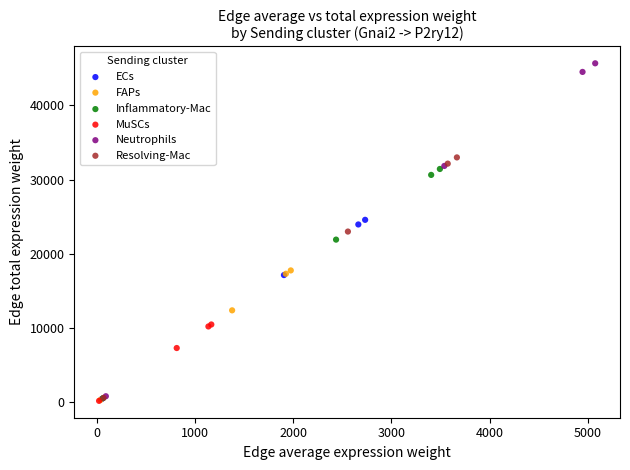

Which series contains the highest Y value?

Neutrophils